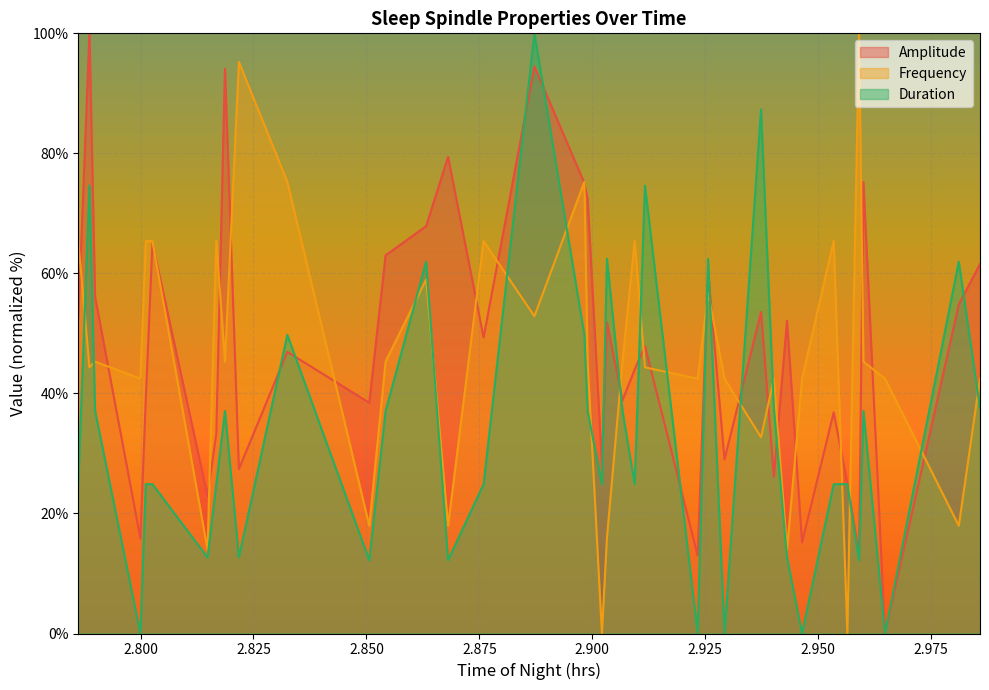

How many intersections are there between Frequency and Amplitude?

25